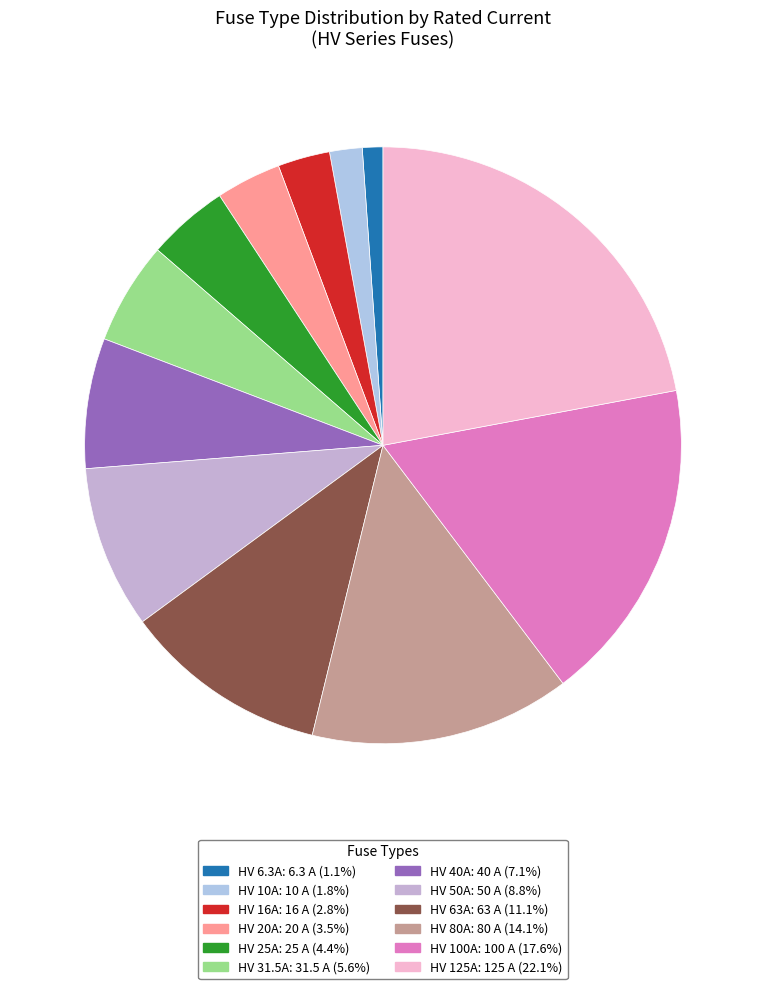

True or false: HV 31.5A accounts for 11% of the total.

False